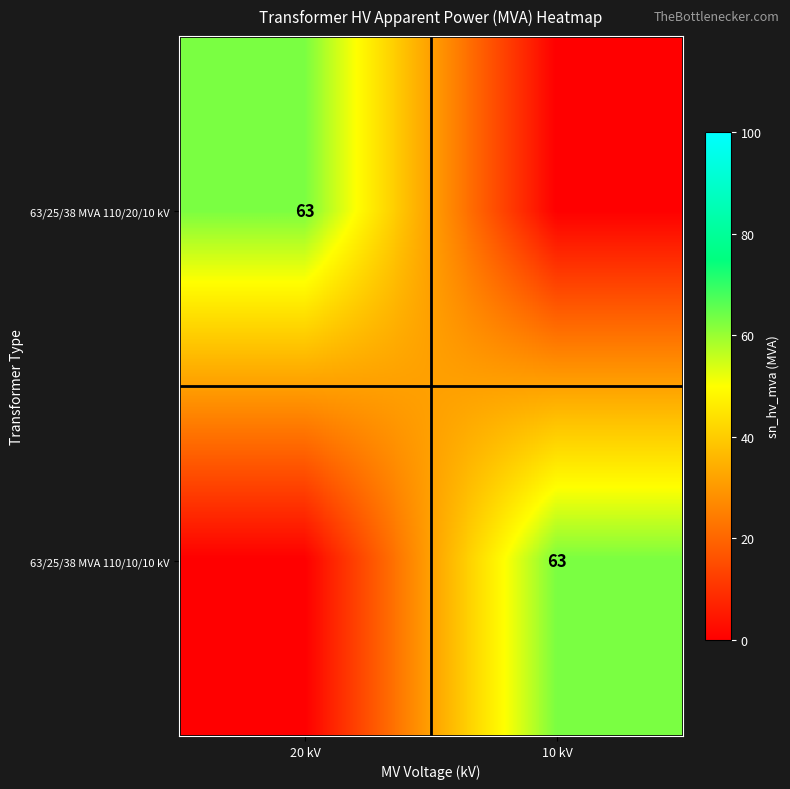

Is it true that 63/25/38 MVA 110/20/10 kV equals 63 at 20 kV?

True